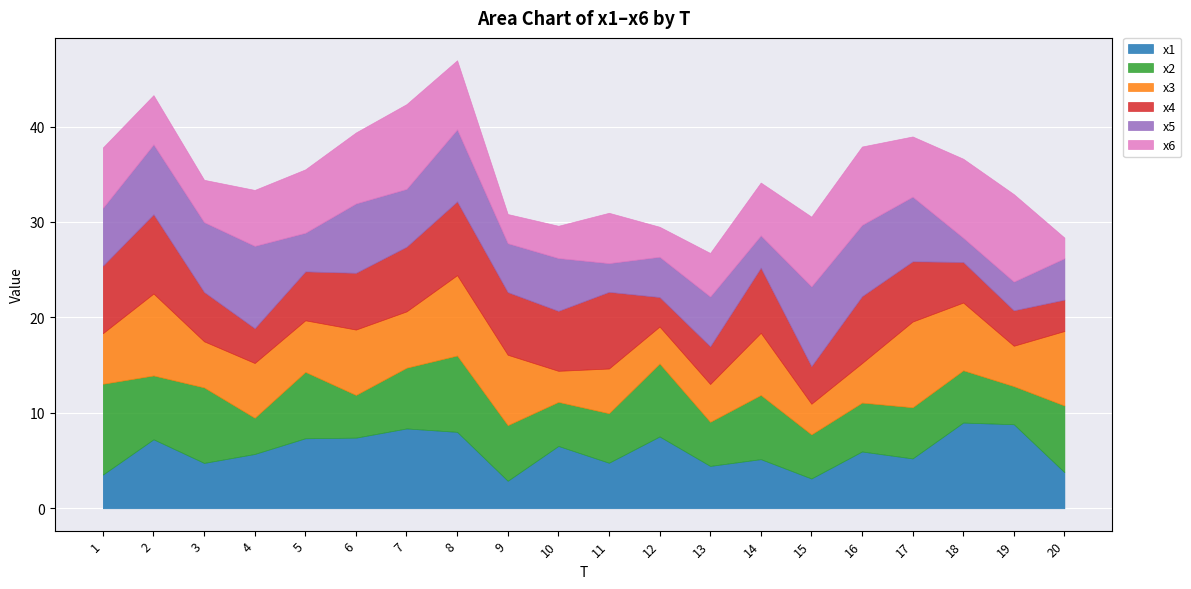

At which category does x1 reach its first local peak?

2